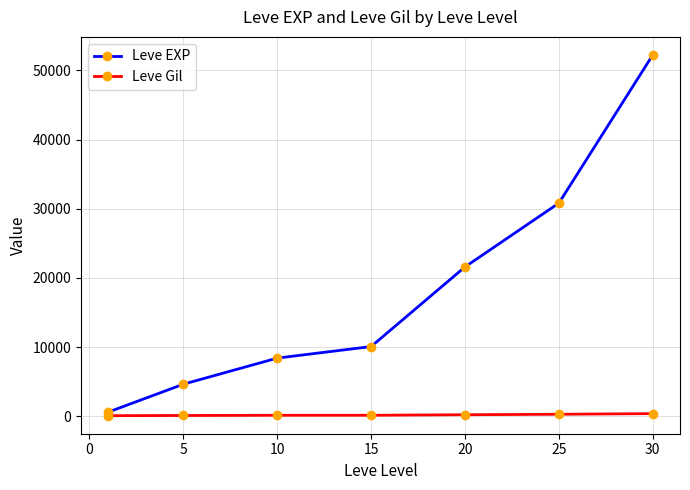

True or false: Leve EXP has more than 0 interior local peaks.

False